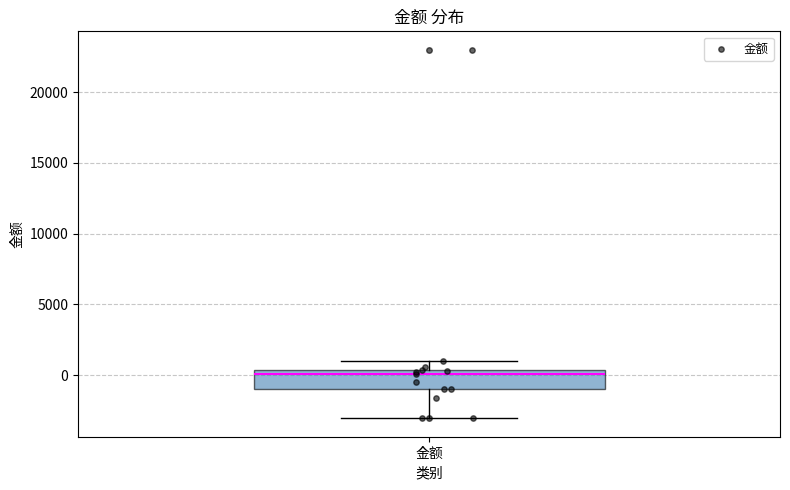

Read this box plot against the y-axis: the position of the median line, the range covered by the box, and the ends of both whiskers. The values are not printed on the chart, so give them approximately, as read against the axis.

median 0, box -1000 to 500, whiskers -3000 to 1000